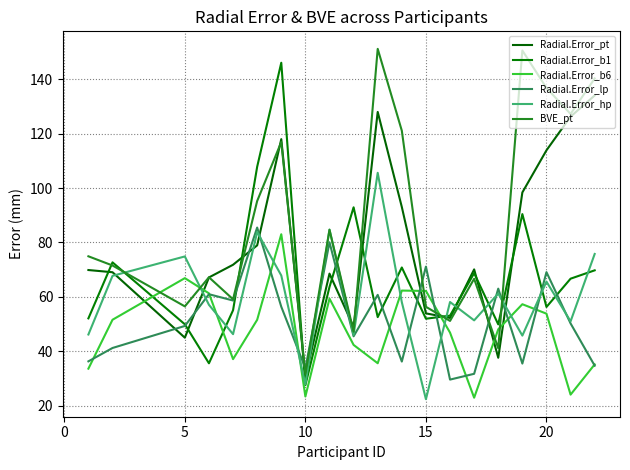

What is the difference between the second highest and minimum values in the Radial.Error_b1 series?

80.3